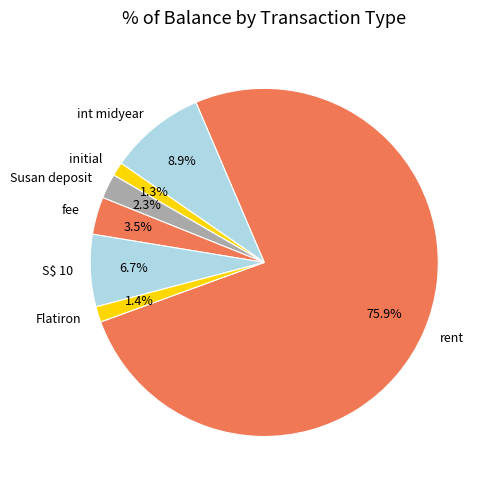

Is S$ 10 the majority of the pie?

No